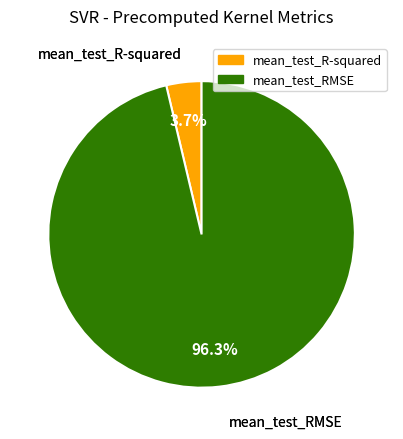

How many segments does this pie chart have?

2